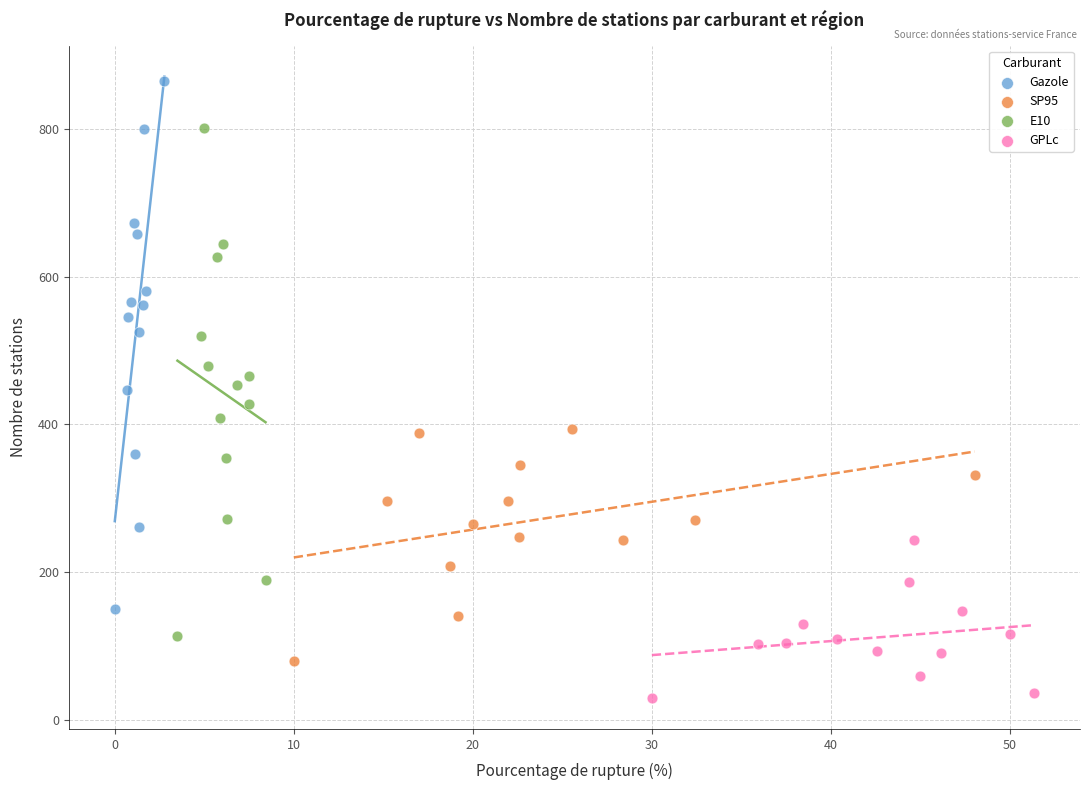

Which series contains the lowest Y value?

GPLc